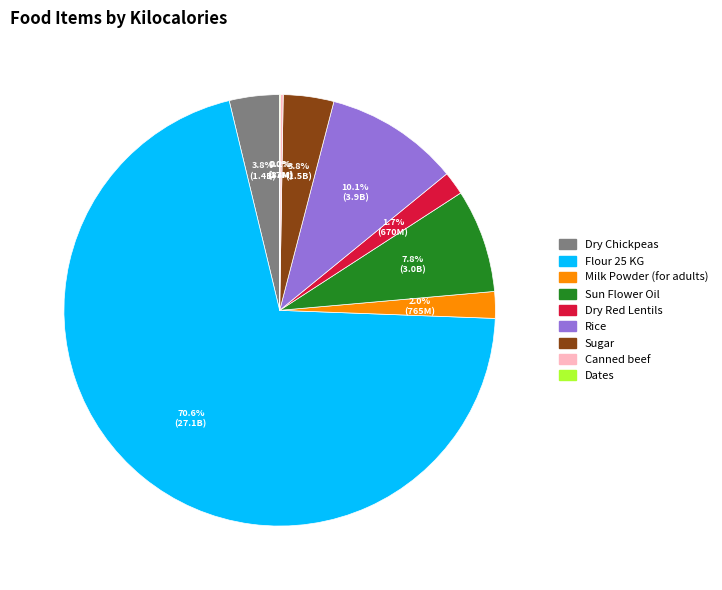

What percentage do Milk Powder (for adults) and Flour 25 KG together represent?

72.6%